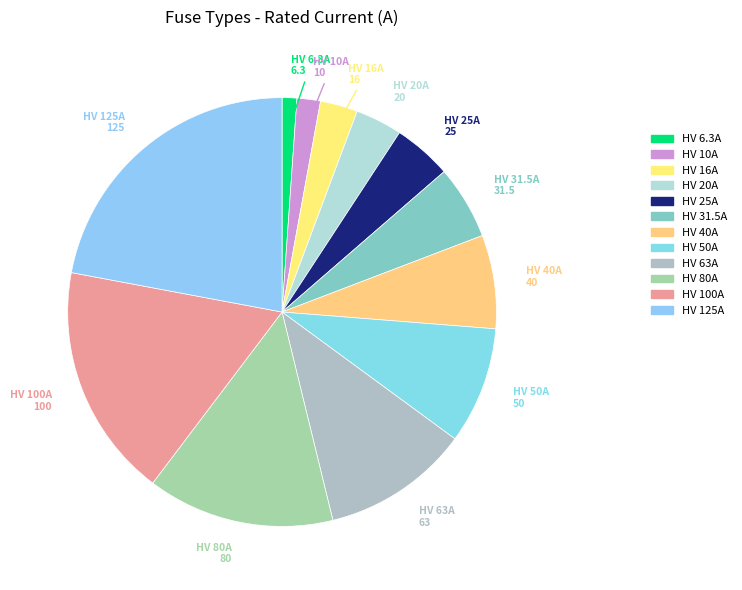

Is there any slice that represents more than half of the pie?

No